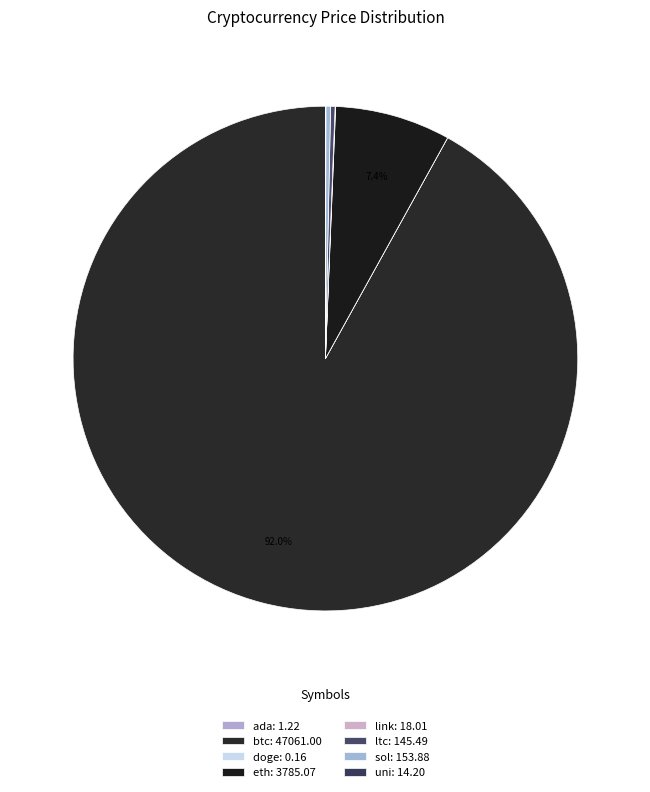

To the nearest percent, what is the difference between the largest and smallest slice percentages?

92%